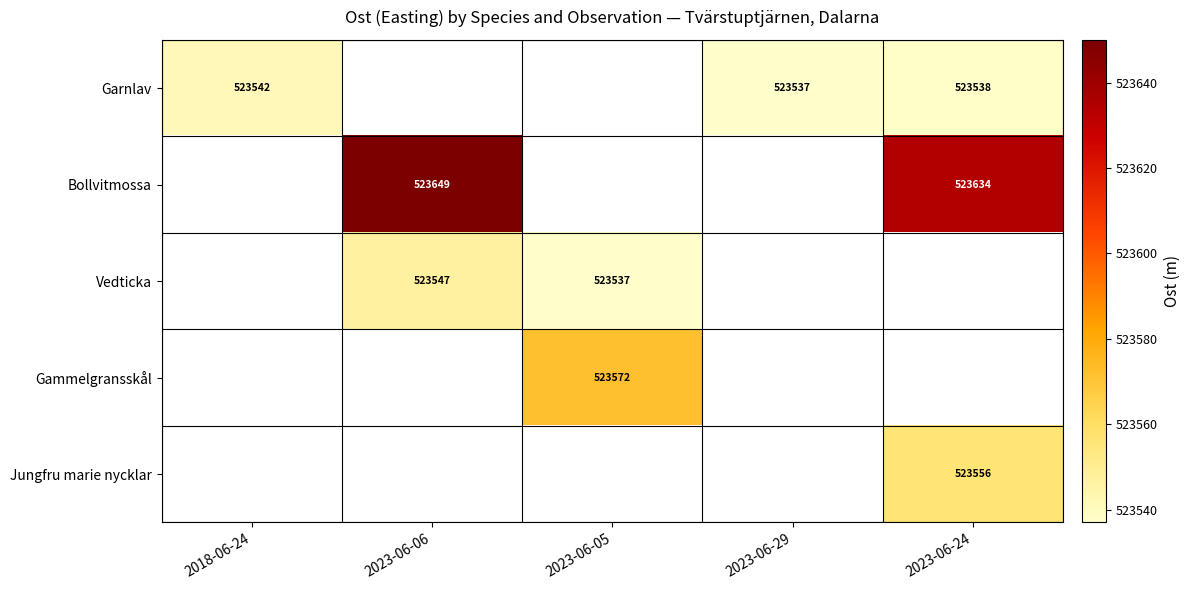

True or false: Garnlav has a value of 861818.4 at 2023-06-29.

False